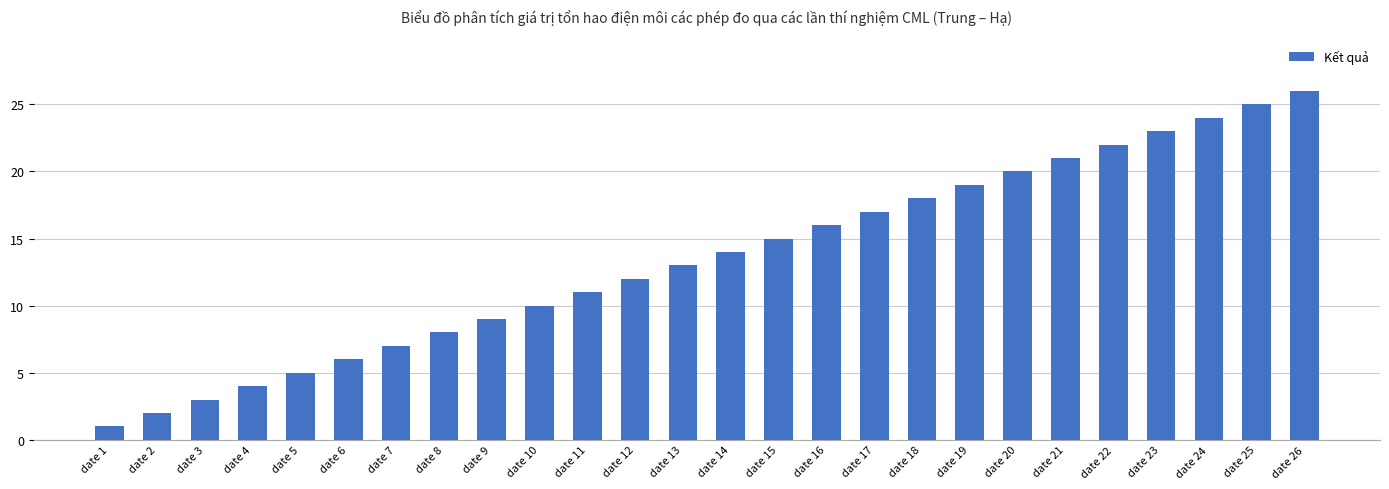

What is the average value?

14